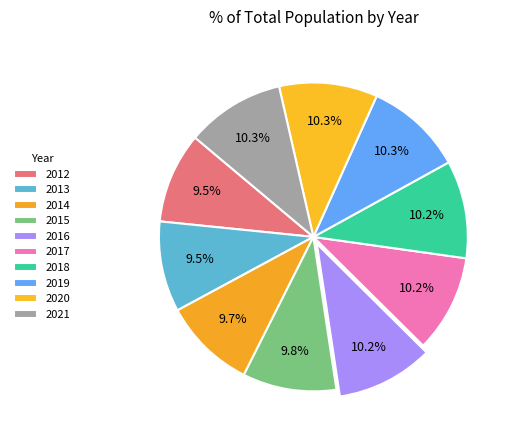

Combined, do 2012 and 2020 account for over 50%?

No